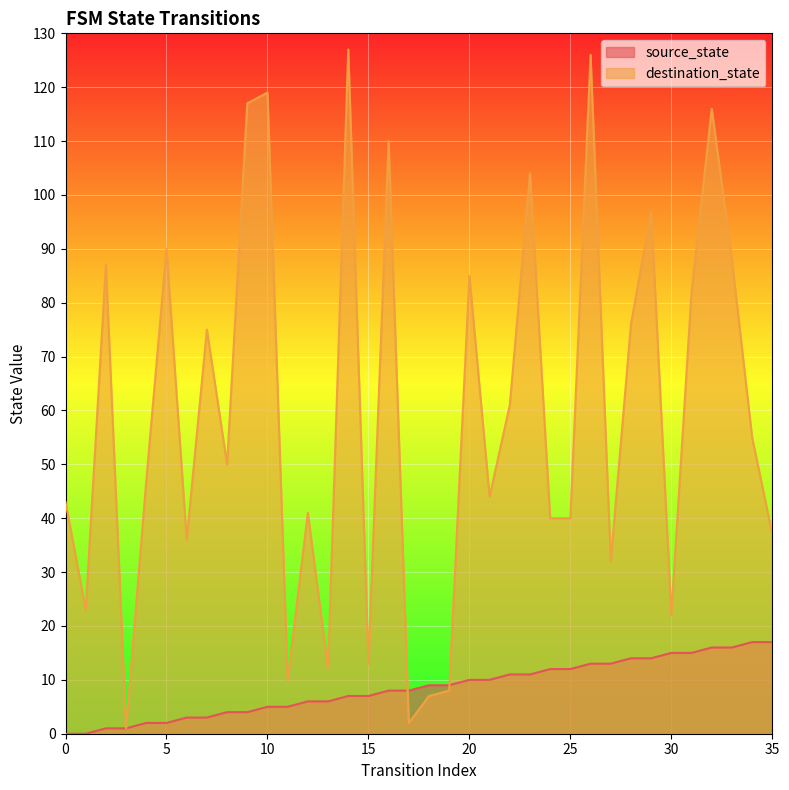

In destination_state, how many points are lower than both neighbors (excluding endpoints)?

11